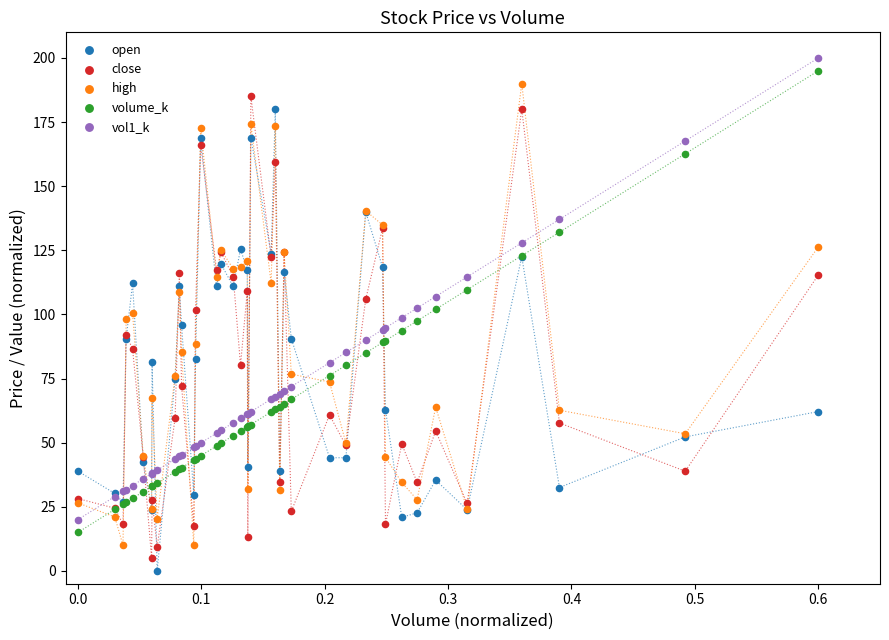

What are all the series names shown in the legend?

open, close, high, volume_k, vol1_k